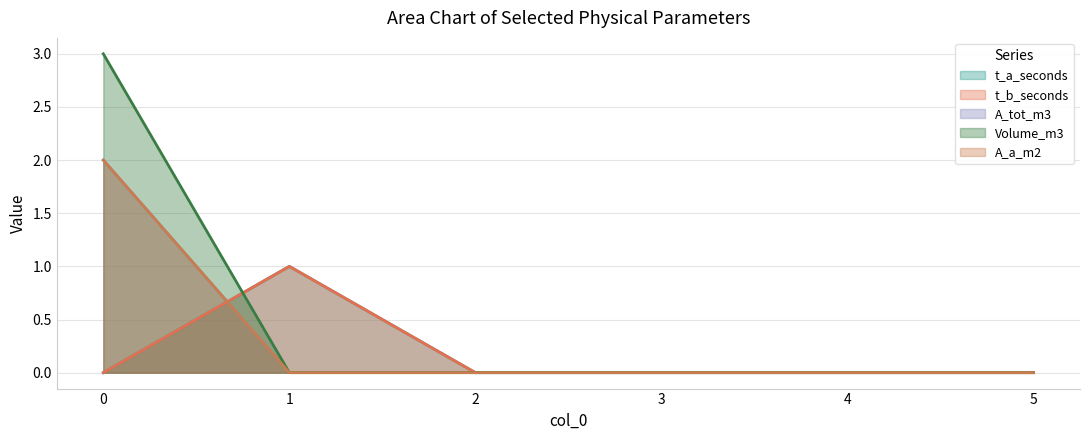

Which series has the largest total across all categories?

Volume_m3